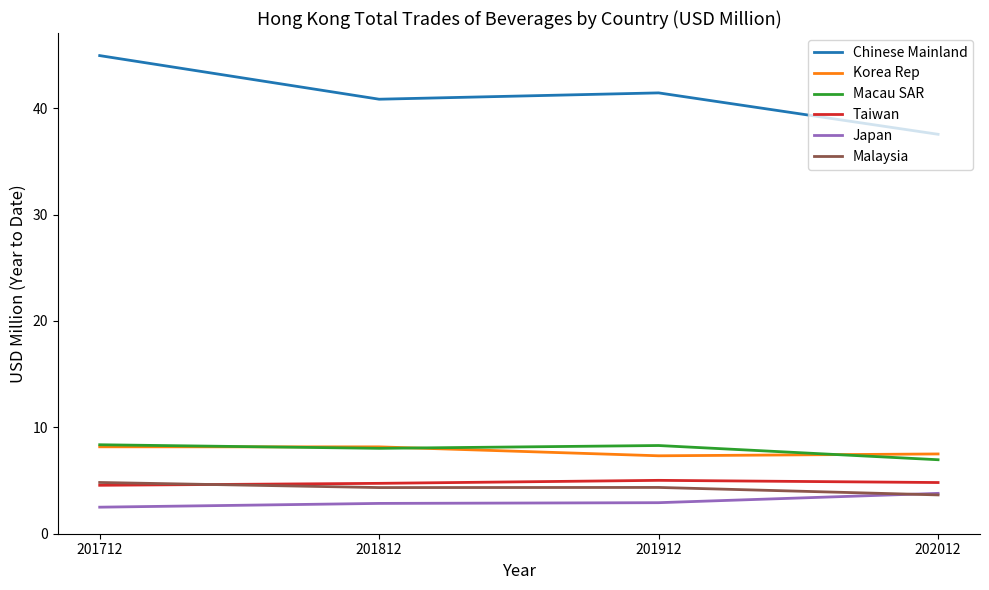

Which series has the largest range (max minus min)?

Chinese Mainland